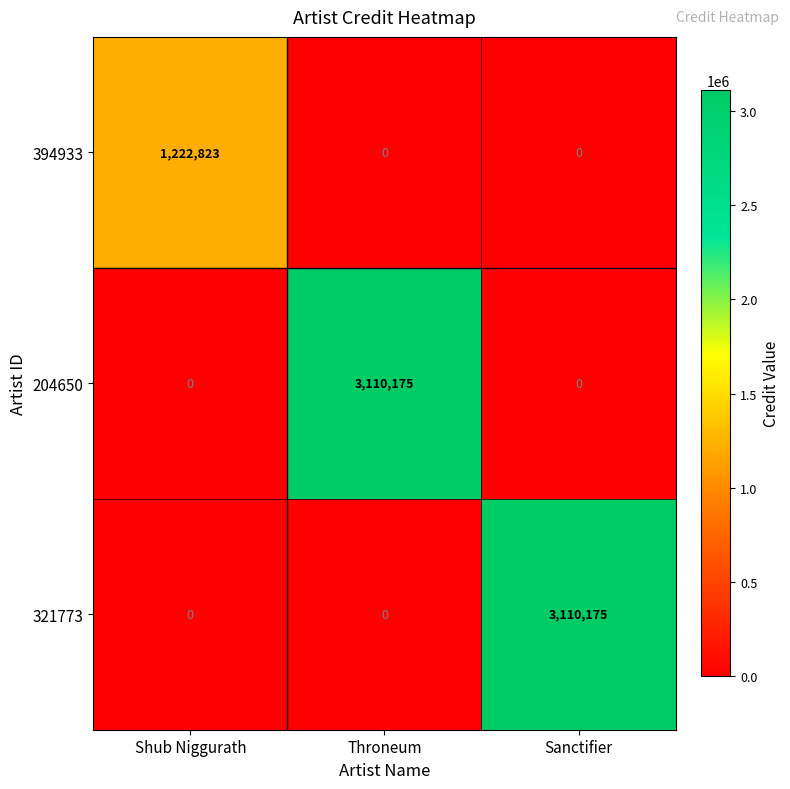

What is the difference between the maximum and second lowest values in the 394933 series?

1222823